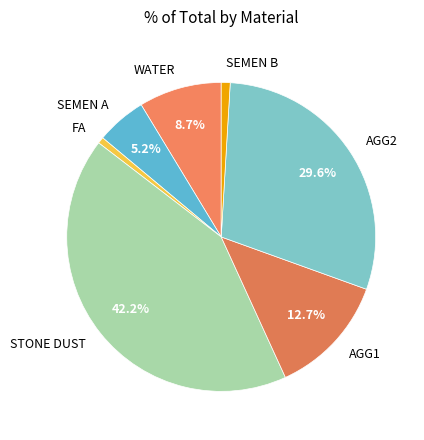

Which category has the biggest portion of the pie?

STONE DUST